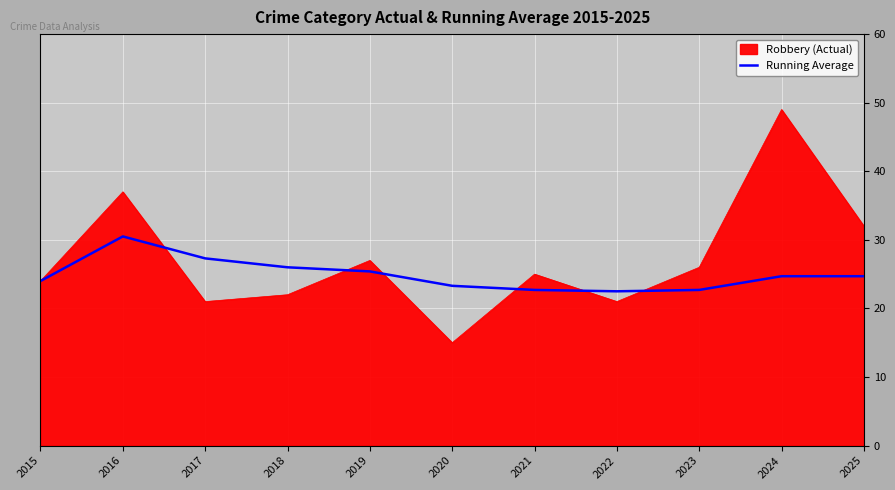

Does the chart have visible grid lines?

Yes